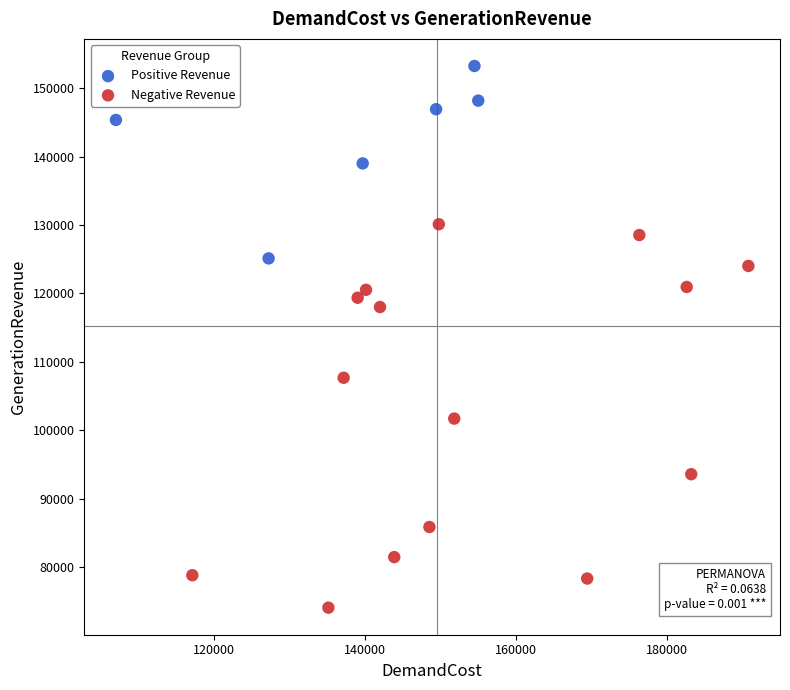

Which series contains the lowest Y value?

Negative Revenue